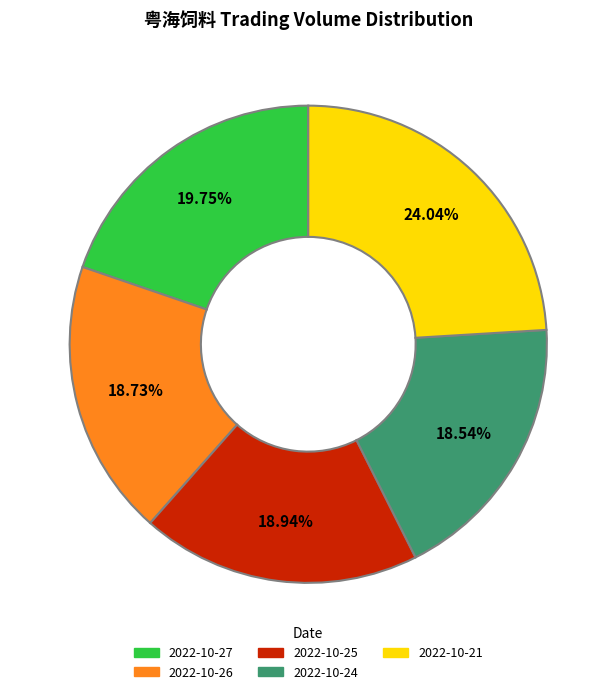

Does any single category account for the majority?

No